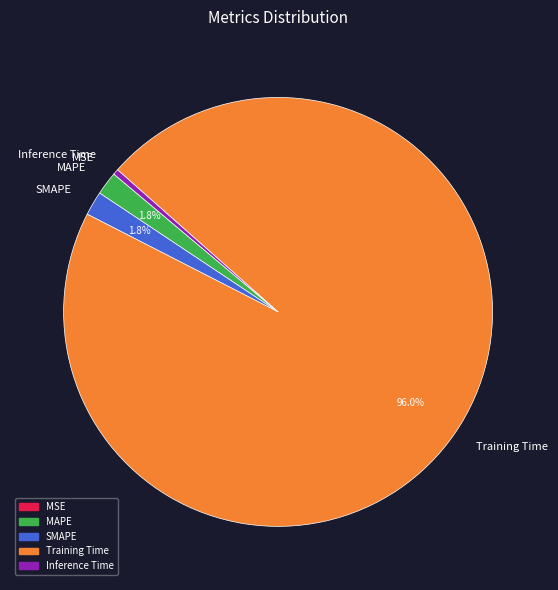

To the nearest percent, what portion does SMAPE represent?

2%